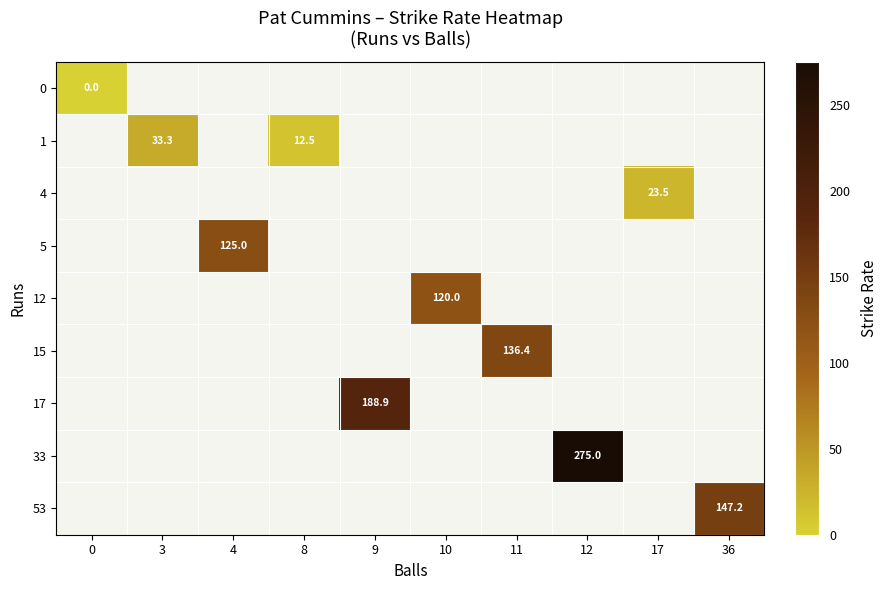

Is it true that row_5 equals 136.4 at 11?

True